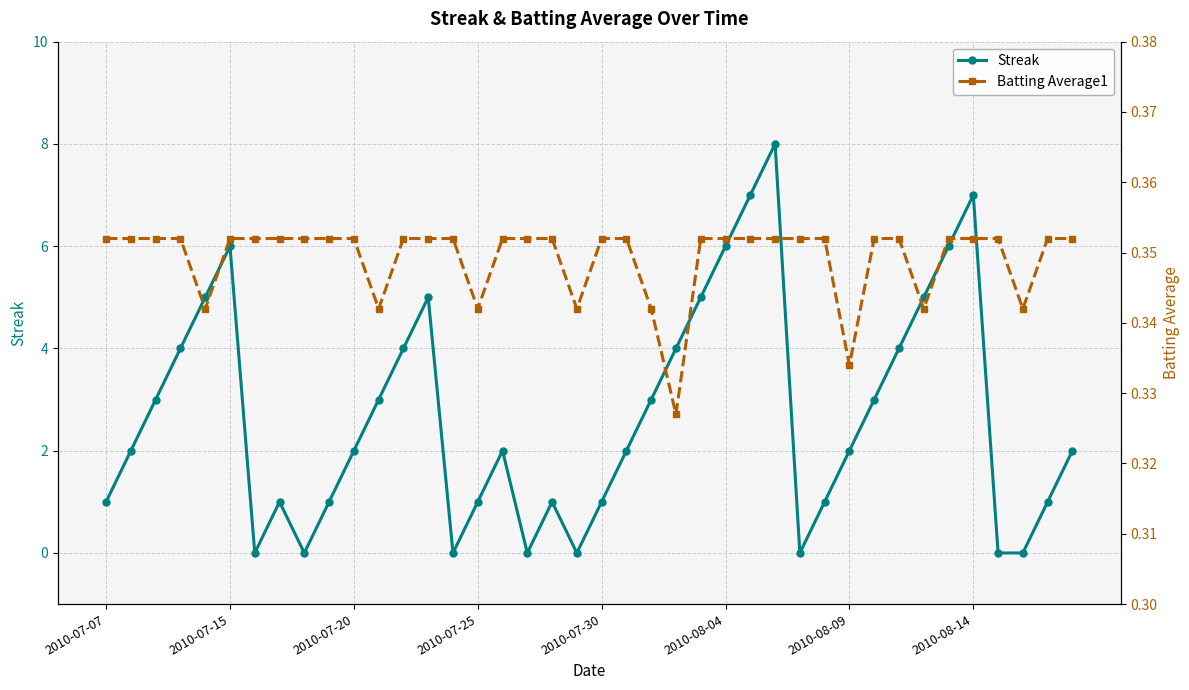

True or false: Batting Average1 and Streak intersect in this chart.

True